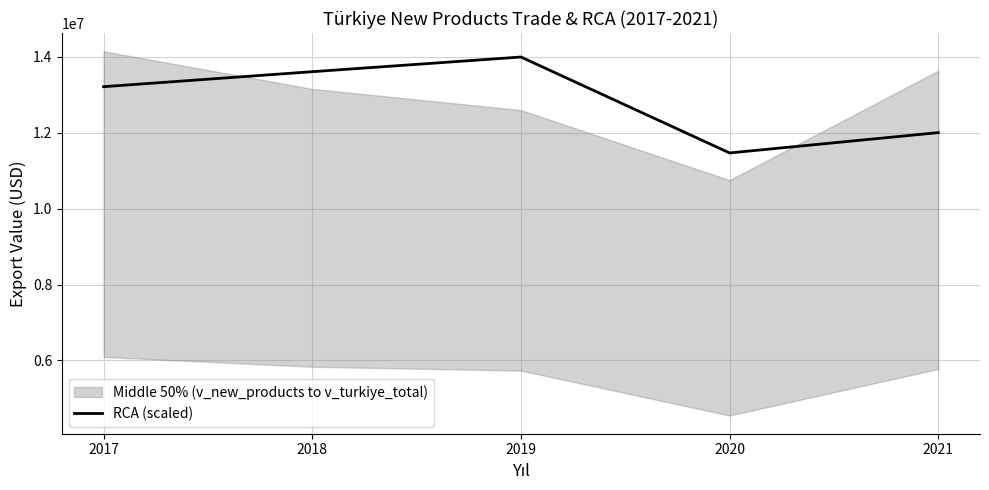

How many interior local peaks (higher than both neighbors) does the data have?

1